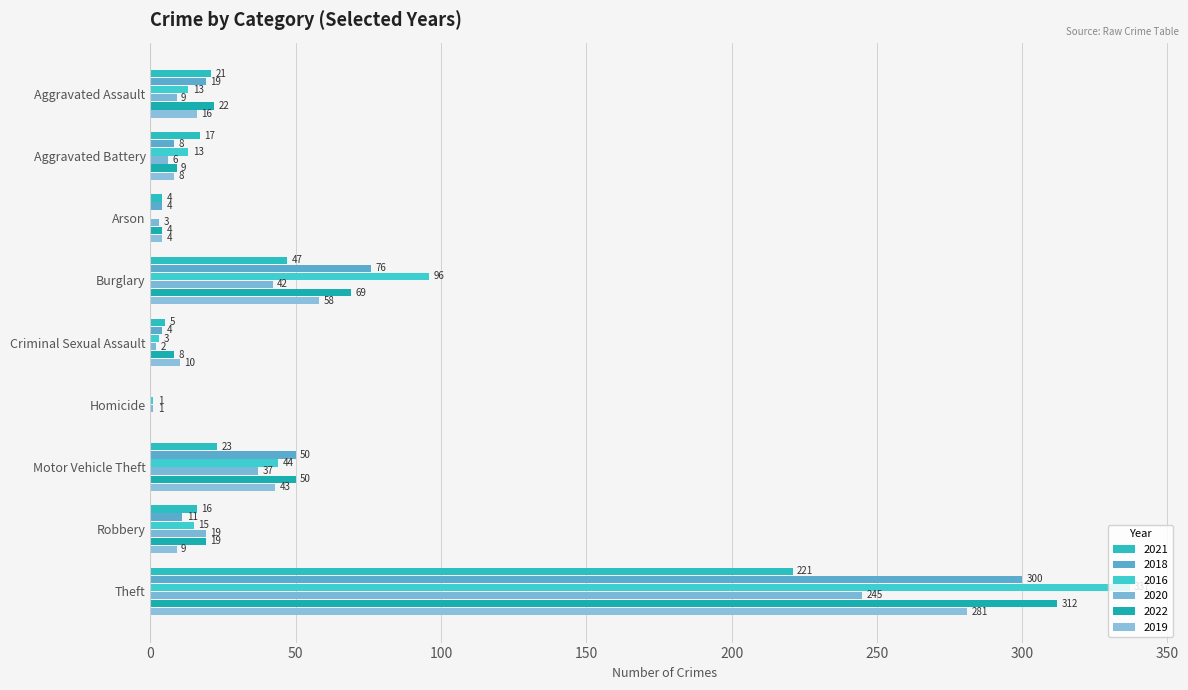

What is the total value across all series at Homicide?

2